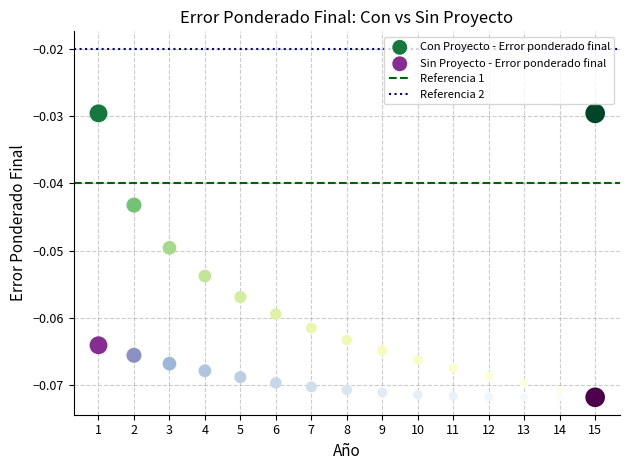

What is the X range (max minus min) for the scatter plot?

14.0